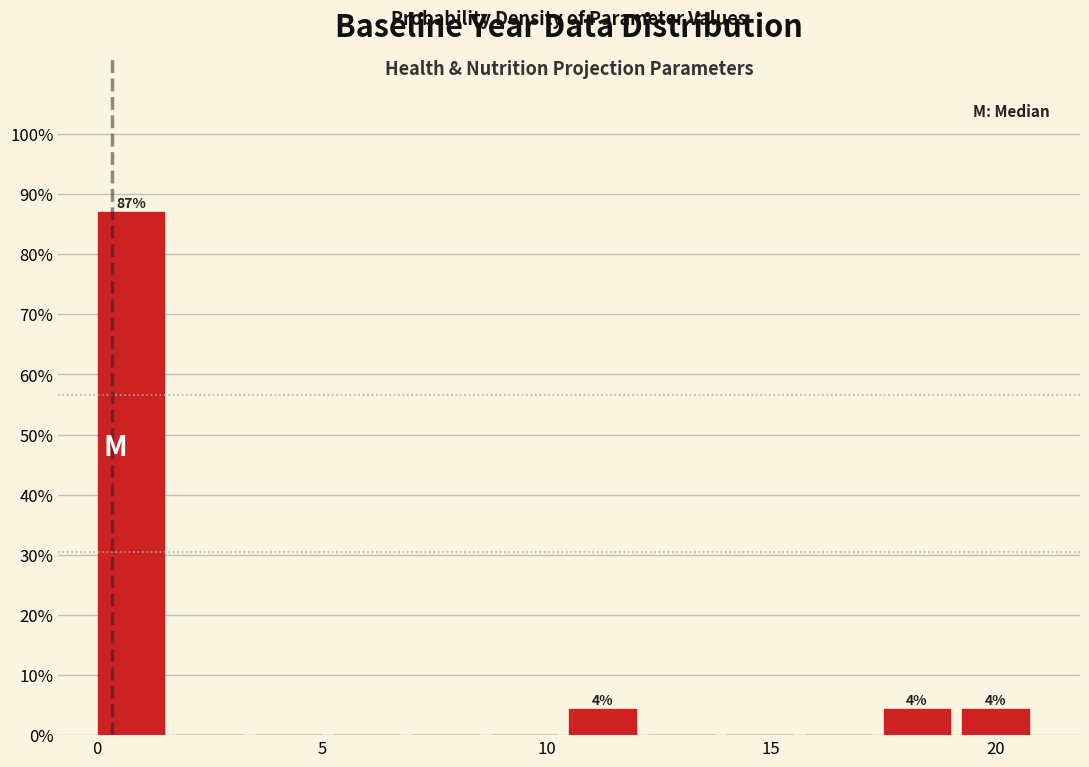

Around what value on the x-axis is the tallest bar? Give the approximate position of its centre, as read against the axis.

0.5